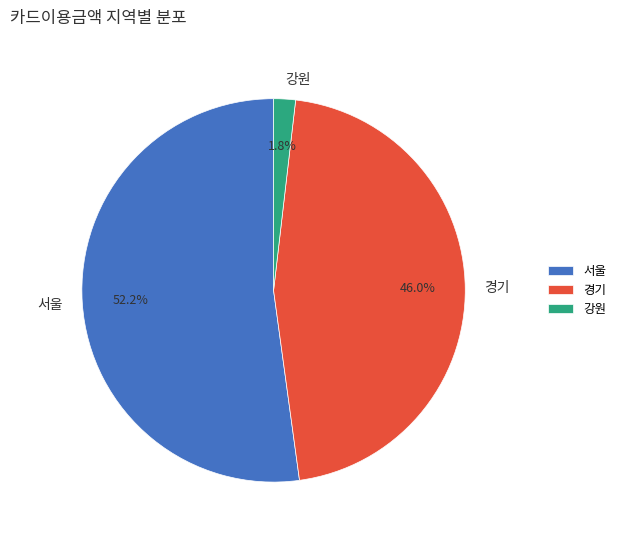

Rank the categories by value from highest to lowest.

서울, 경기, 강원